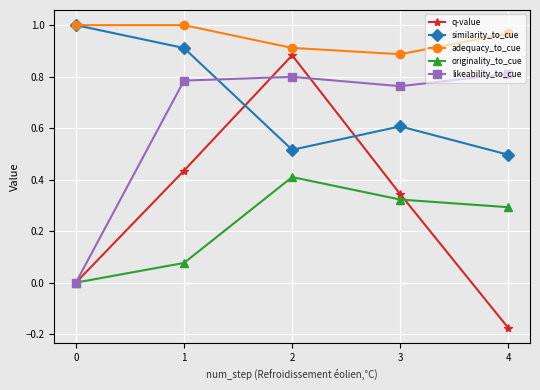

What is the total value across all series at 3?

2.9